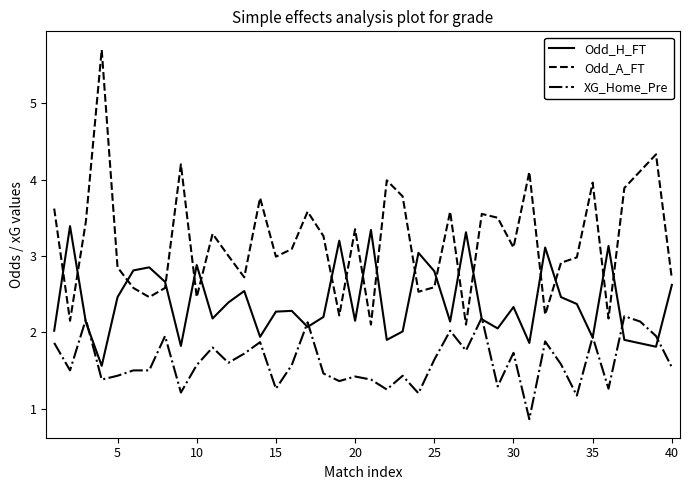

How many interior local valleys does the XG_Home_Pre series have?

13